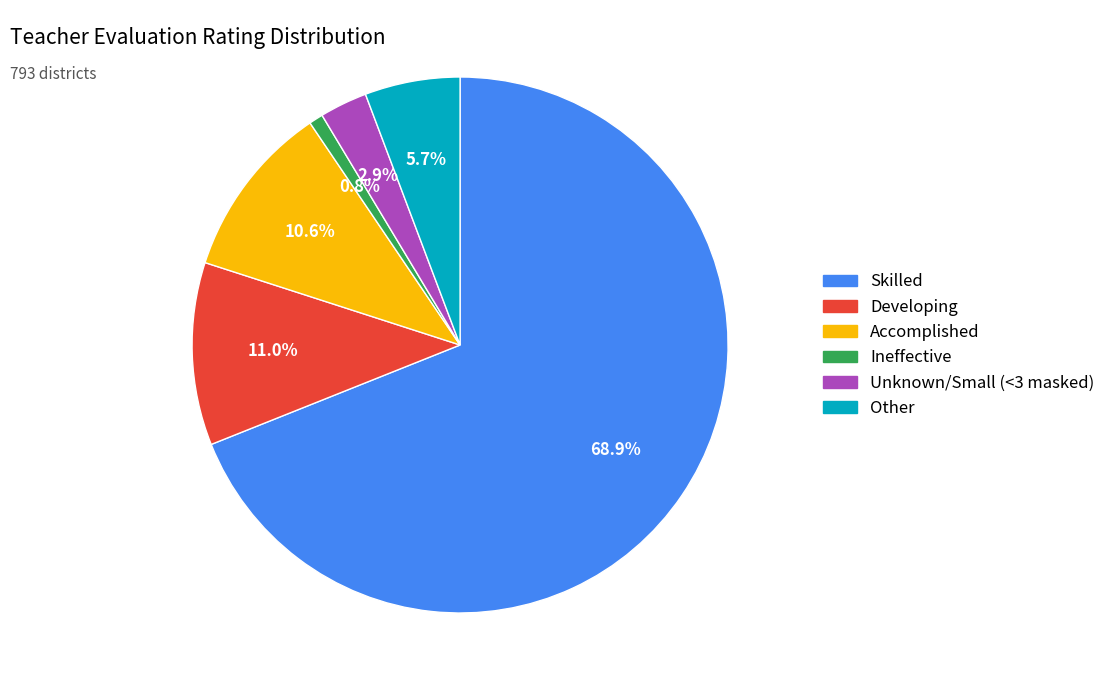

Does any single category account for the majority?

Yes